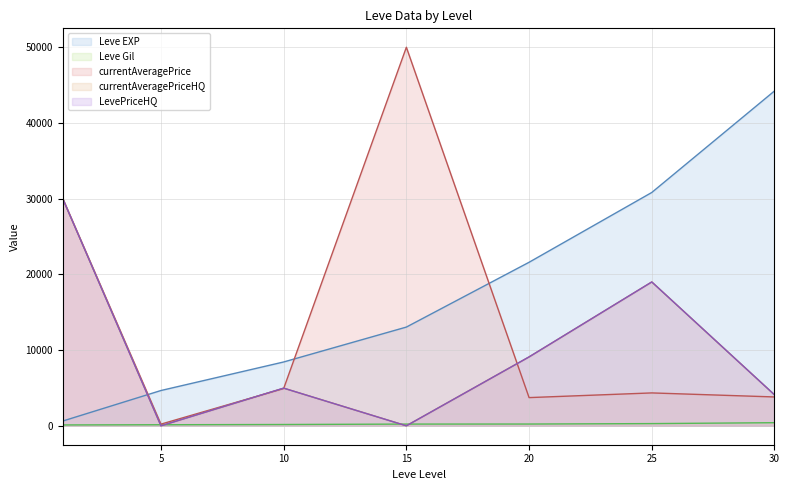

Is it true that Leve Gil equals 140 at 5?

True